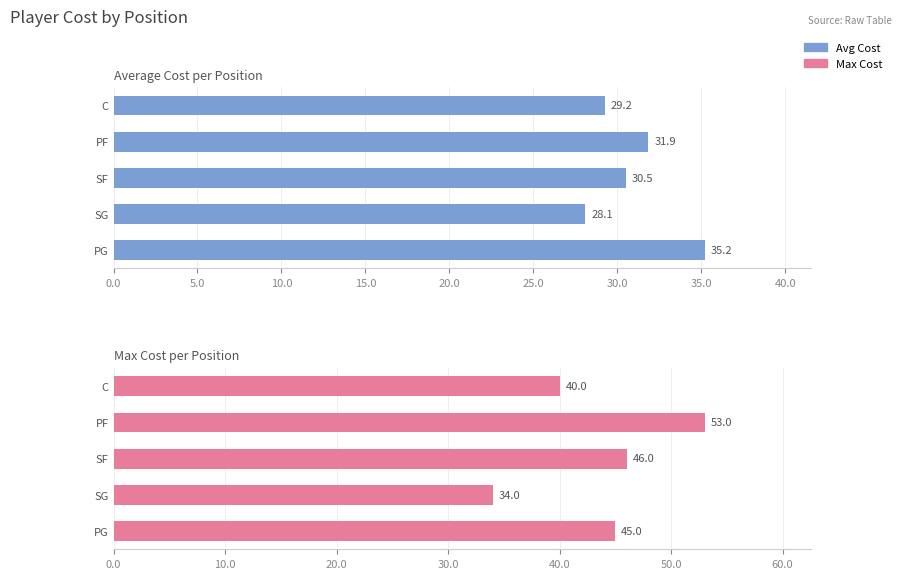

What is the value of the Avg Cost bar at the 1st from the left?

35.2